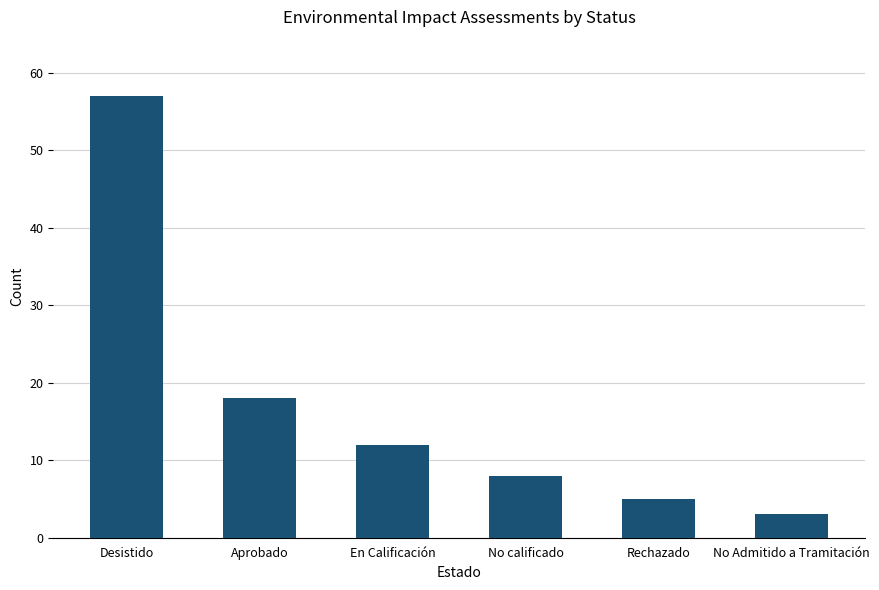

Rank the categories by value from lowest to highest.

No Admitido a Tramitación, Rechazado, No calificado, En Calificación, Aprobado, Desistido